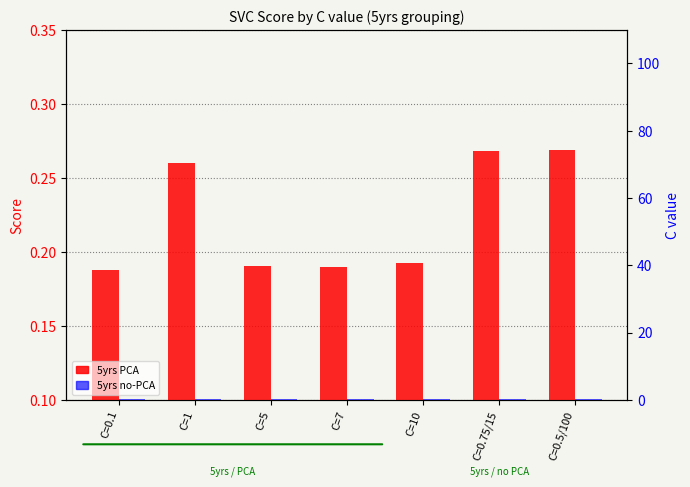

What is the difference between the maximum and second lowest values in the 5yrs PCA series?

0.1